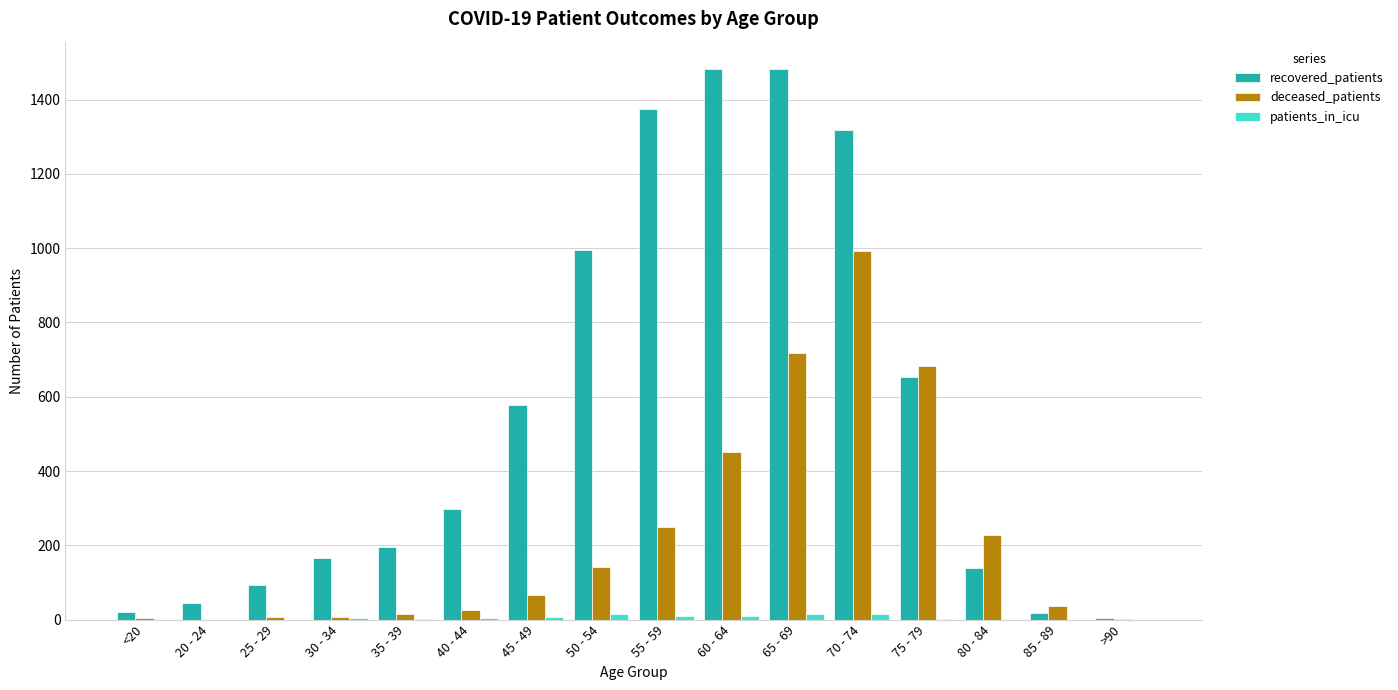

What is the highest value of the recovered_patients series?

1482